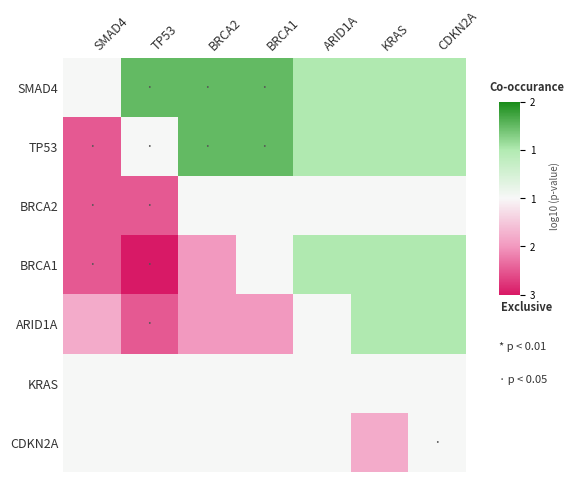

Reading left to right, extract all data points from this chart.

SMAD4: SMAD4=0.0	TP53=1.5	BRCA2=1.5	BRCA1=1.5	ARID1A=1.0	KRAS=1.0	CDKN2A=1.0
TP53: SMAD4=-1.5	TP53=0.0	BRCA2=1.5	BRCA1=1.5	ARID1A=1.0	KRAS=1.0	CDKN2A=1.0
BRCA2: SMAD4=-1.5	TP53=-1.5	BRCA2=0.0	BRCA1=0.0	ARID1A=0.0	KRAS=0.0	CDKN2A=0.0
BRCA1: SMAD4=-1.5	TP53=-2.0	BRCA2=-1.0	BRCA1=0.0	ARID1A=1.0	KRAS=1.0	CDKN2A=1.0
ARID1A: SMAD4=-0.8	TP53=-1.5	BRCA2=-1.0	BRCA1=-1.0	ARID1A=0.0	KRAS=1.0	CDKN2A=1.0
KRAS: SMAD4=-0.0	TP53=-0.0	BRCA2=-0.0	BRCA1=-0.0	ARID1A=-0.0	KRAS=0.0	CDKN2A=0.0
CDKN2A: SMAD4=-0.0	TP53=-0.0	BRCA2=-0.0	BRCA1=-0.0	ARID1A=-0.0	KRAS=-0.8	CDKN2A=0.0